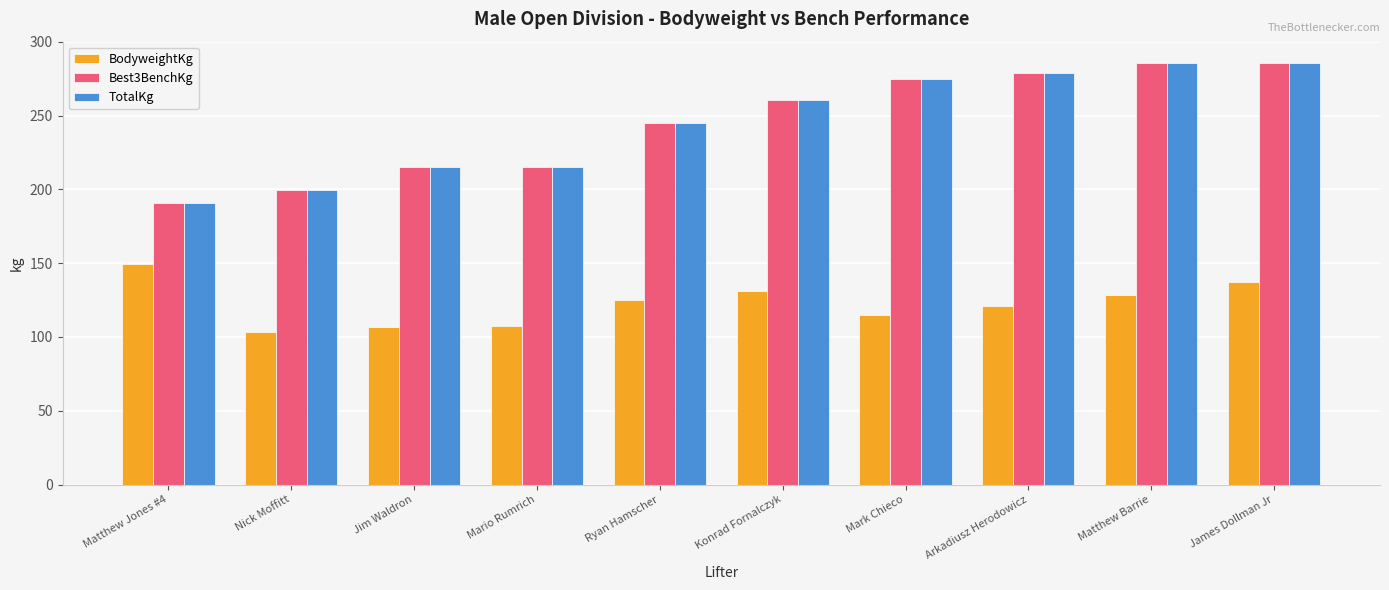

What is the total value across all series at Mark Chieco?

663.9